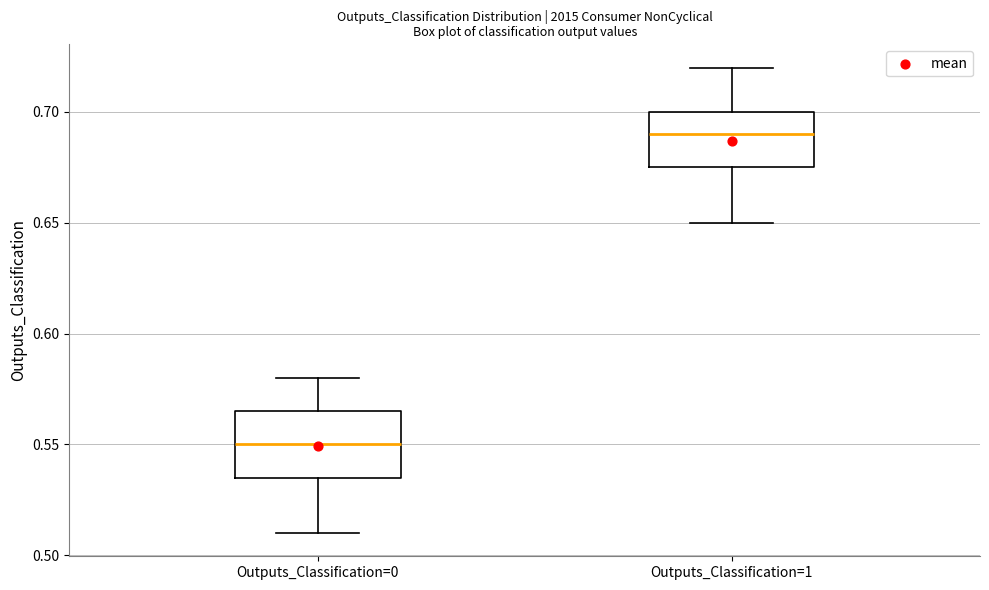

Where is the upper edge of the box for Outputs_Classification=1 on the y-axis? The values are not printed on the chart, so give them approximately, as read against the axis.

0.700